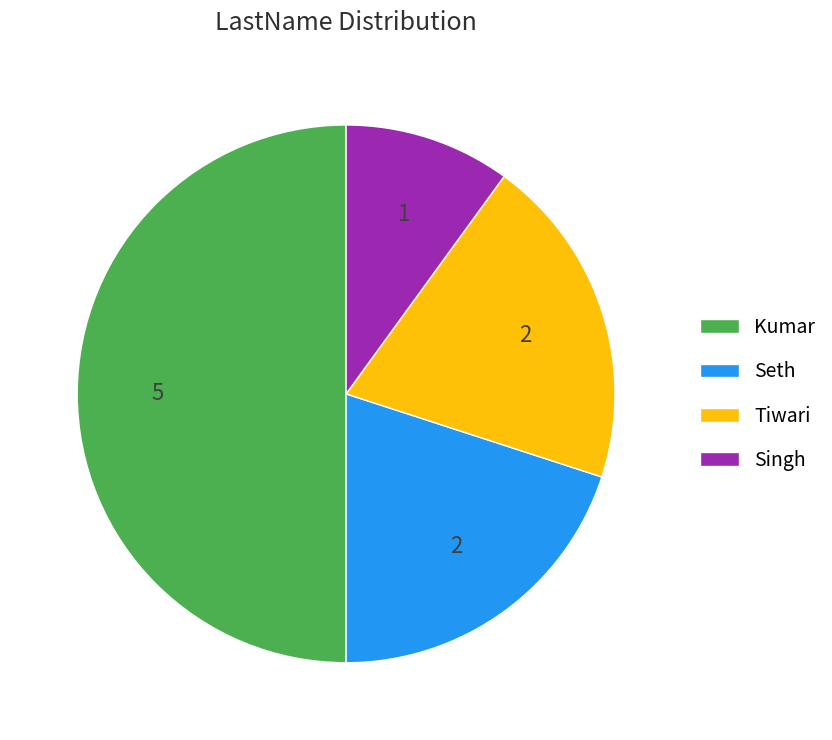

True or false: Kumar accounts for 62% of the total.

False